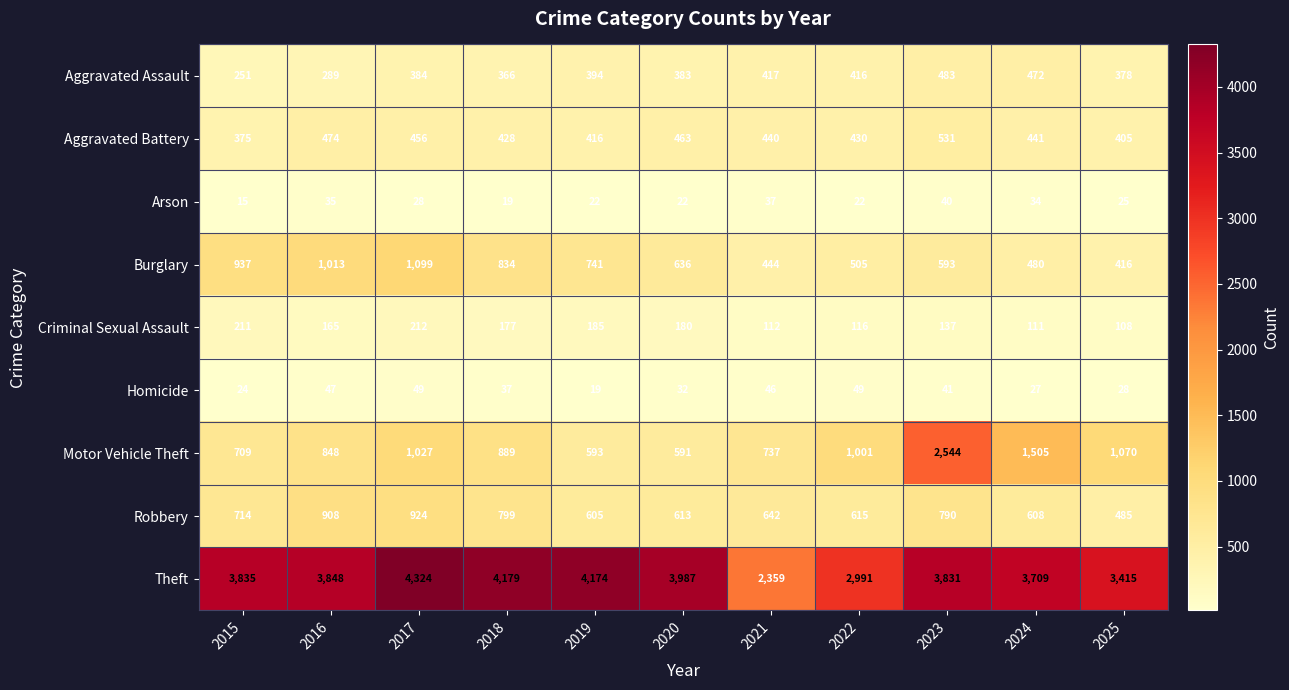

Which series has the largest range (max minus min)?

Theft